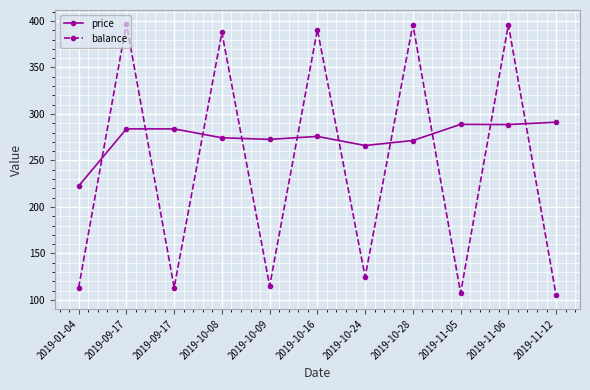

Is it true that balance equals 159.2 at 2019-01-04?

False